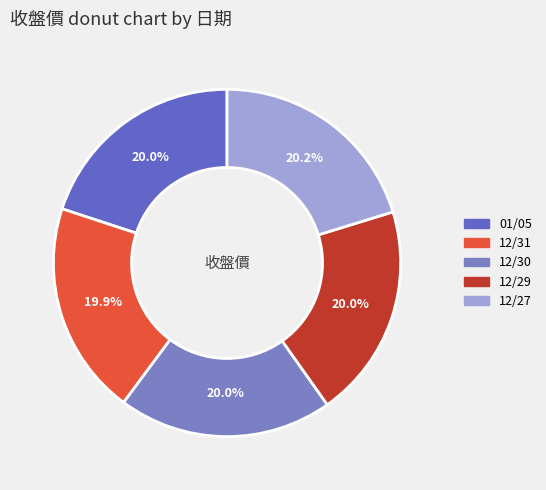

To the nearest percent, what portion does 12/27 represent?

20%